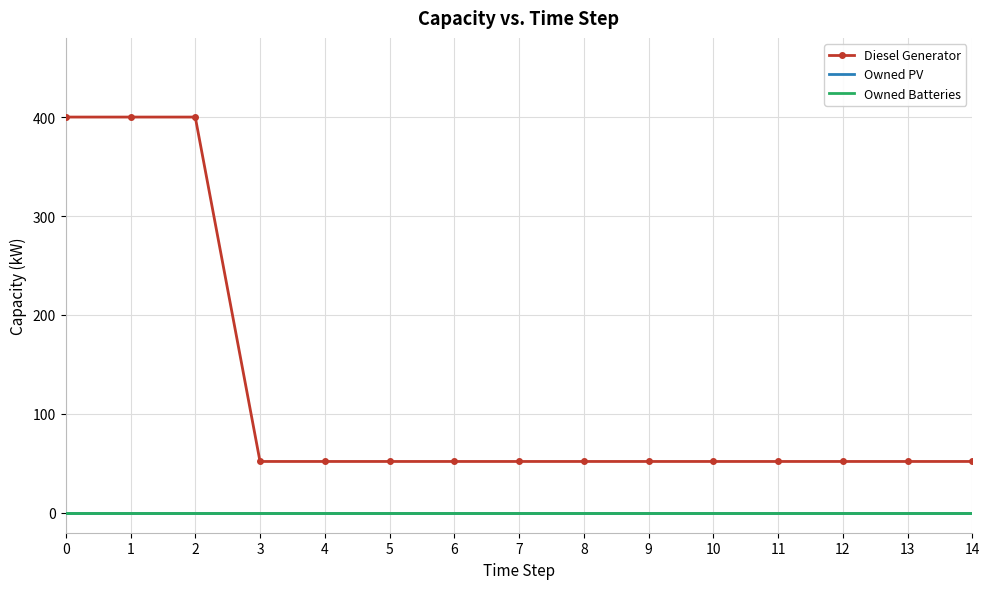

True or false: Diesel Generator has more than 0 interior local peaks.

False